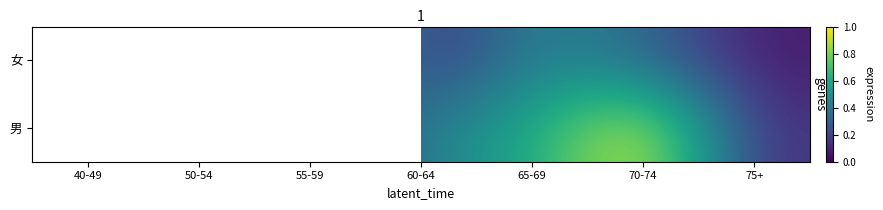

What is the minimum value for 男?

0.1